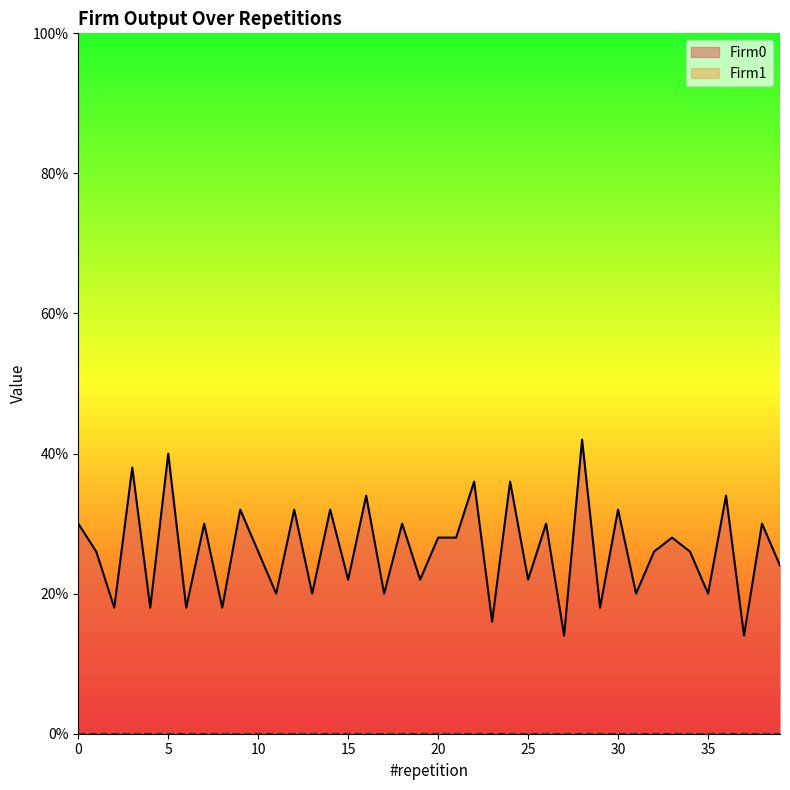

List the labels in order of value, largest first.

28, 5, 3, 22, 24, 16, 36, 9, 12, 14, 30, 0, 7, 18, 26, 38, 20, 21, 33, 1, 10, 32, 34, 39, 15, 19, 25, 11, 13, 17, 31, 35, 2, 4, 6, 8, 29, 23, 27, 37